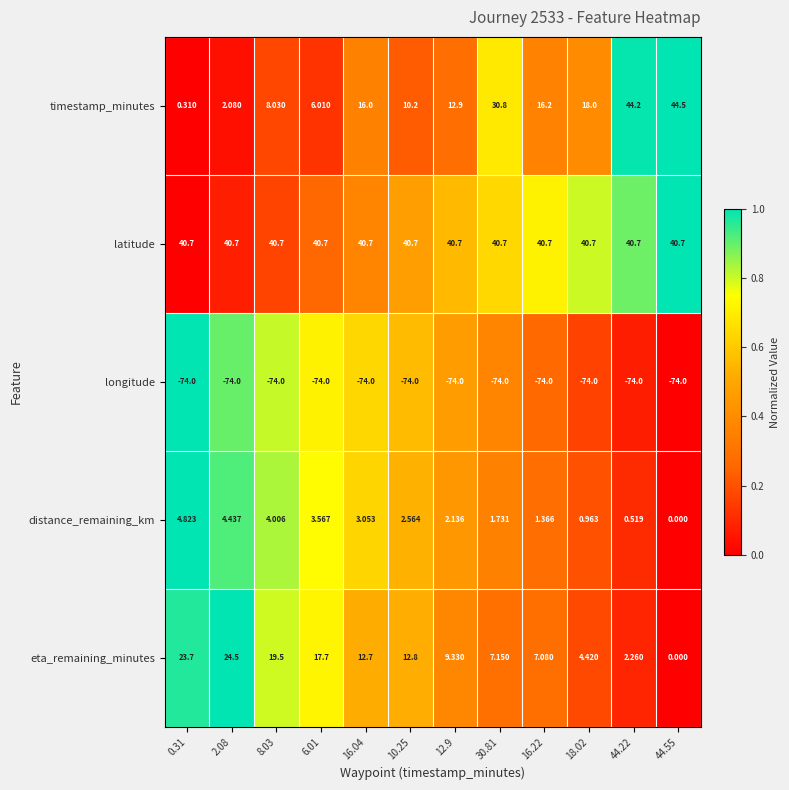

What is the greatest value displayed?

44.5